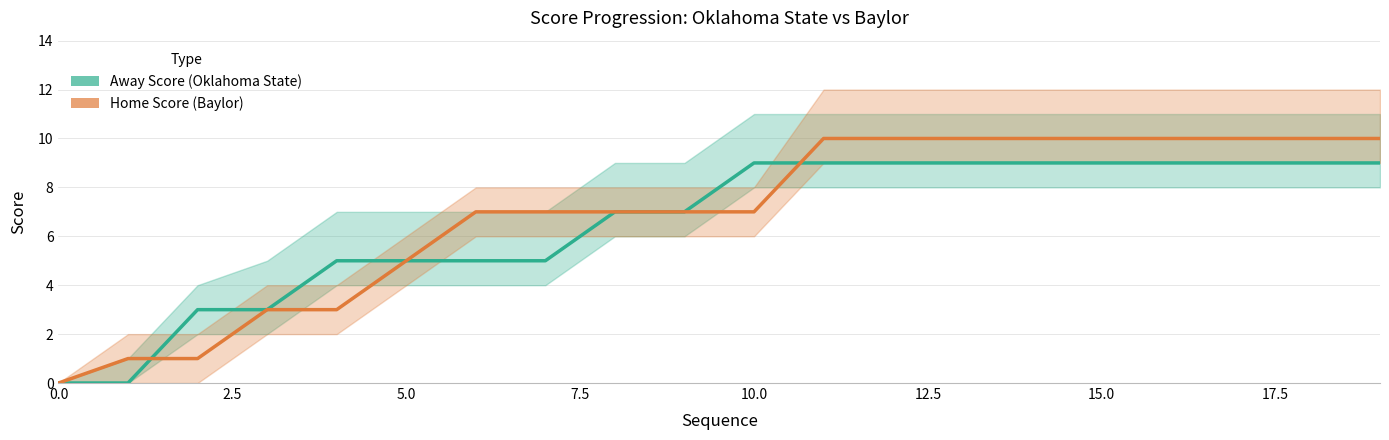

Reading right to left, what are all the values shown in this chart?

Away Score (Oklahoma State): 9	9	9	9	9	9	9	9	9	9	7	7	5	5	5	5	3	3	0	0
Home Score (Baylor): 10	10	10	10	10	10	10	10	10	7	7	7	7	7	5	3	3	1	1	0